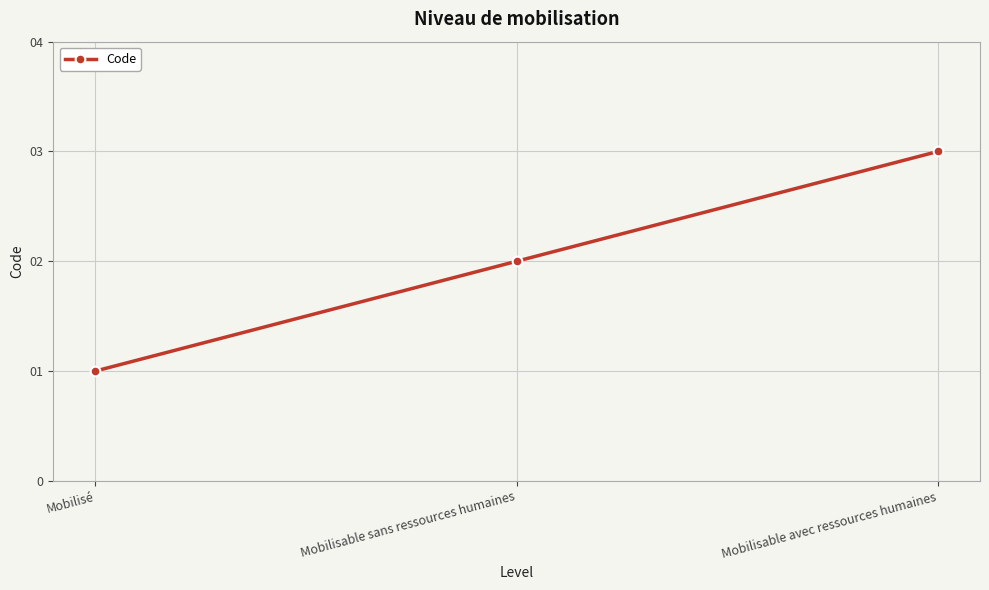

What is the maximum value shown in the chart?

3